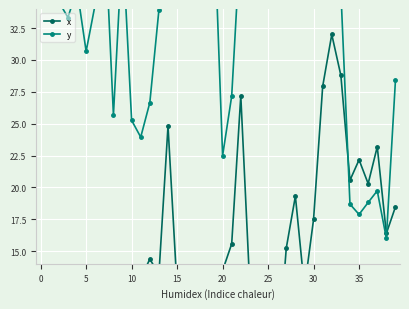

Between 35 and 35, which series saw the biggest shift?

x